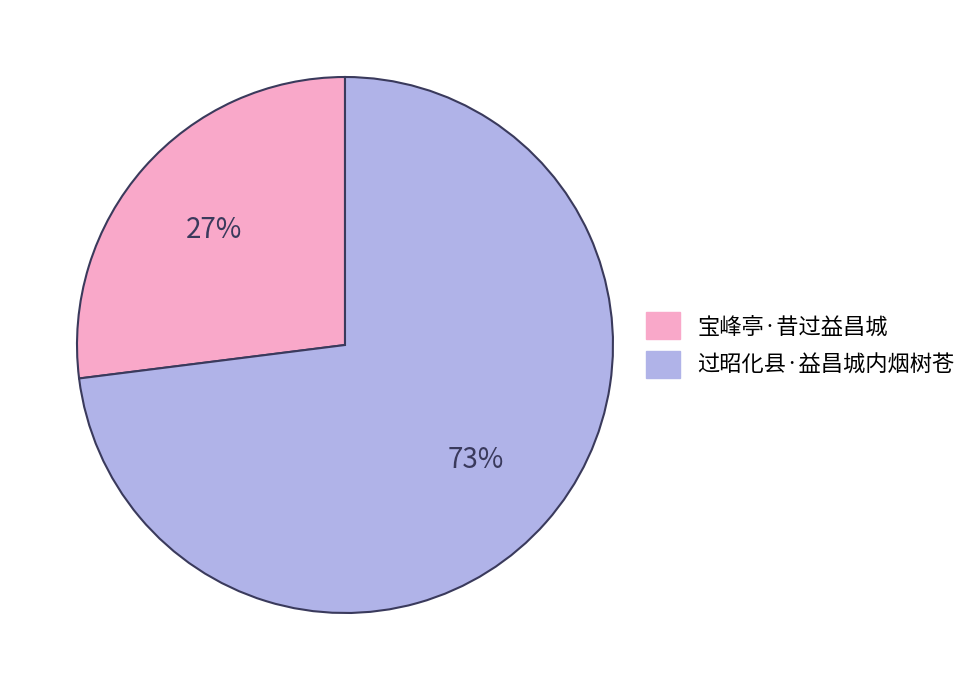

Between 过昭化县·益昌城内烟树苍 and 宝峰亭·昔过益昌城, which is larger?

过昭化县·益昌城内烟树苍